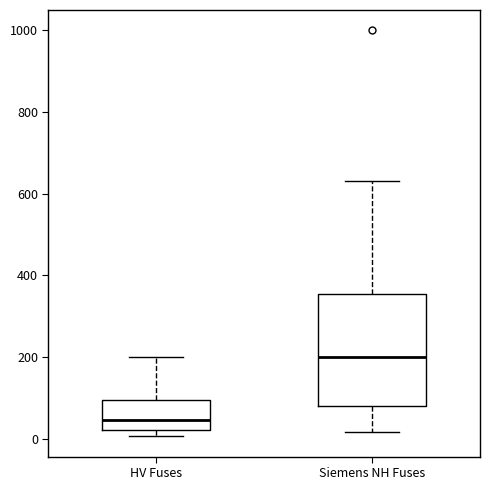

Where is the upper edge of the box for Siemens NH Fuses on the y-axis? The values are not printed on the chart, so give them approximately, as read against the axis.

360